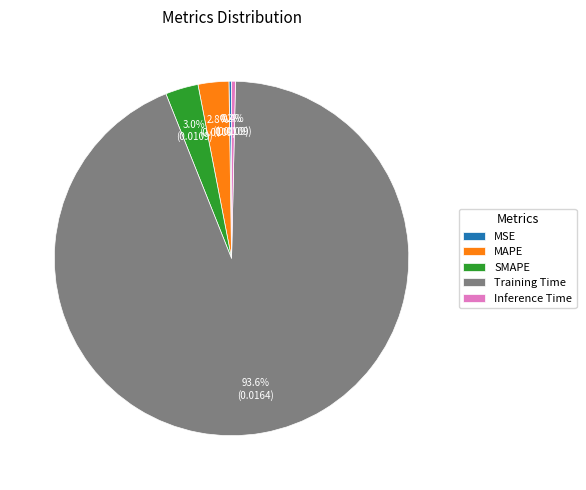

The MAPE slice represents 3% of the pie. True or false?

True